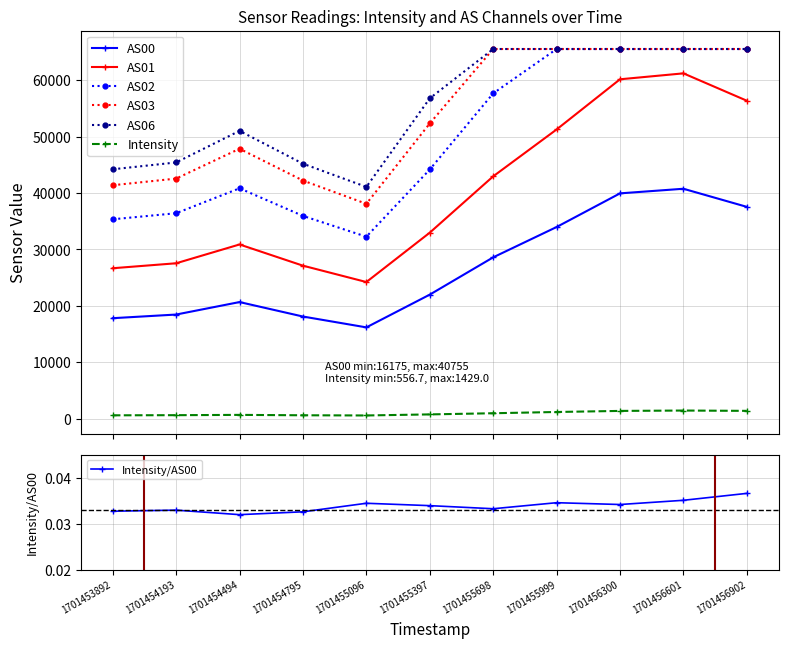

True or false: AS02 has a value of 98633.3 at 1701456601.

False